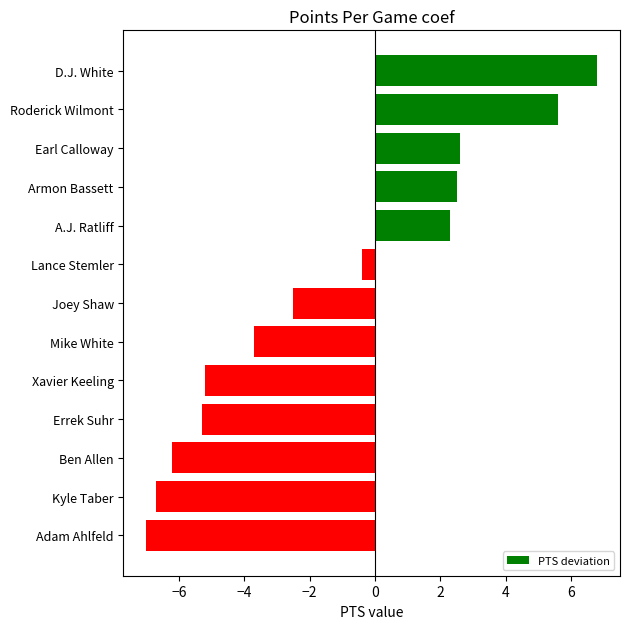

How many distinct data groups are displayed?

1